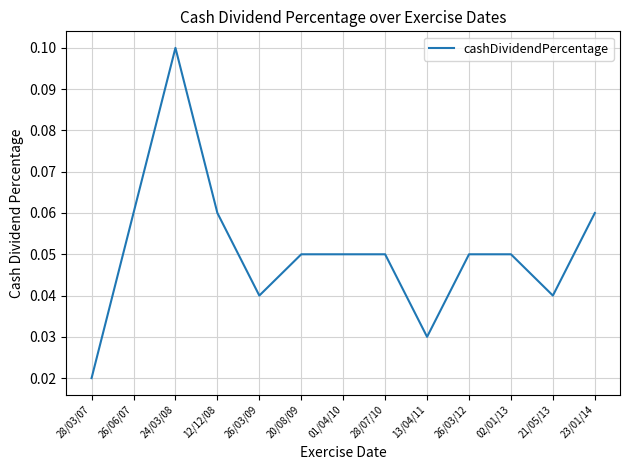

True or false: the data shows 0.1 at 01/04/10.

True